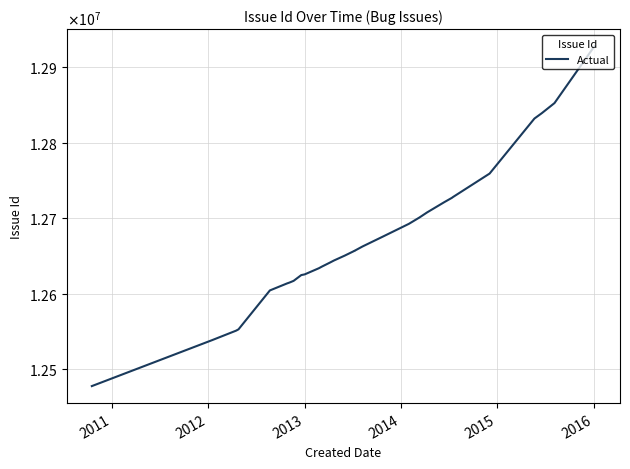

What is the average value?

12678293